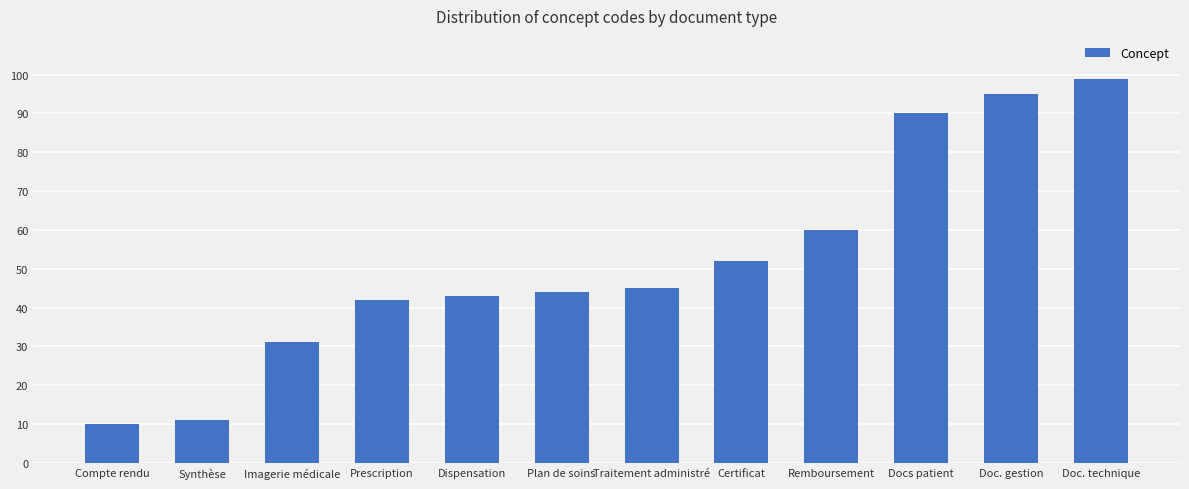

Reading right to left, extract all data points from this chart.

Doc. technique=99	Doc. gestion=95	Docs patient=90	Remboursement=60	Certificat=52	Traitement administré=45	Plan de soins=44	Dispensation=43	Prescription=42	Imagerie médicale=31	Synthèse=11	Compte rendu=10